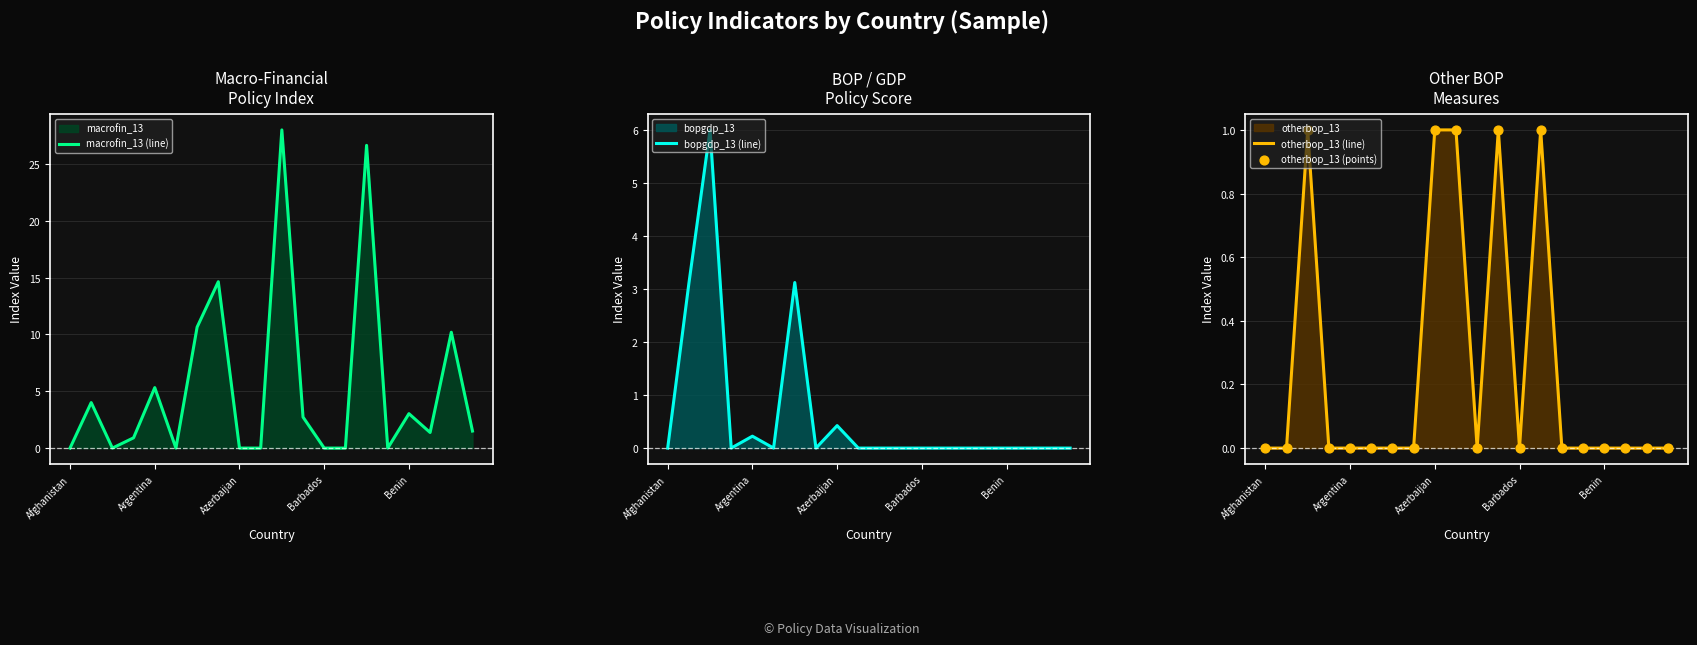

Which series reaches the minimum Y coordinate?

macrofin_13 (line)